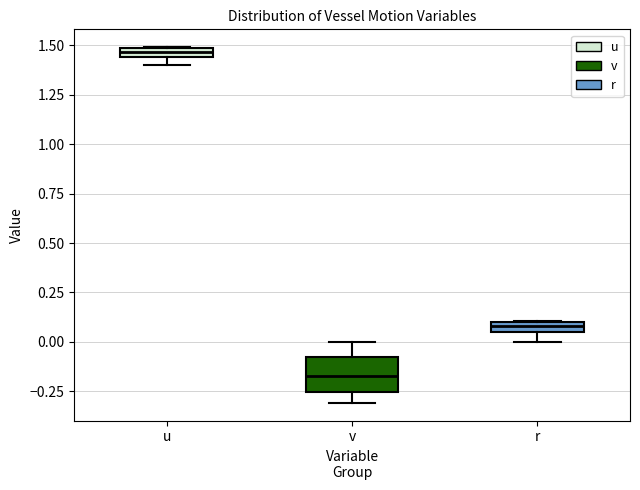

Comparing the boxes themselves (not the whiskers), which one is the tallest?

v